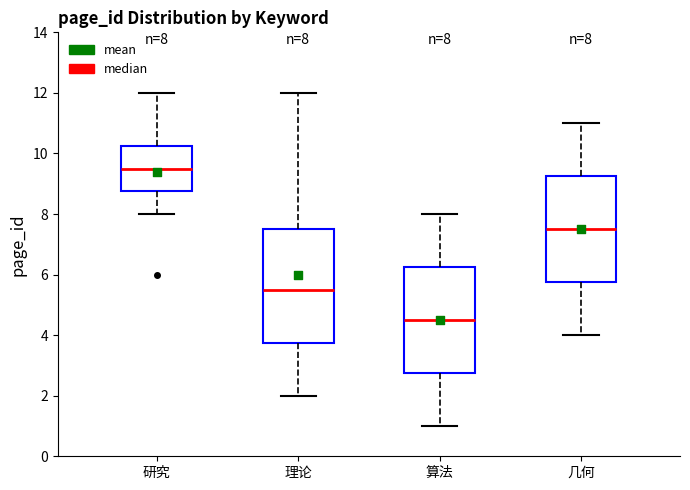

Which box is the tallest, from its lower edge to its upper edge?

理论